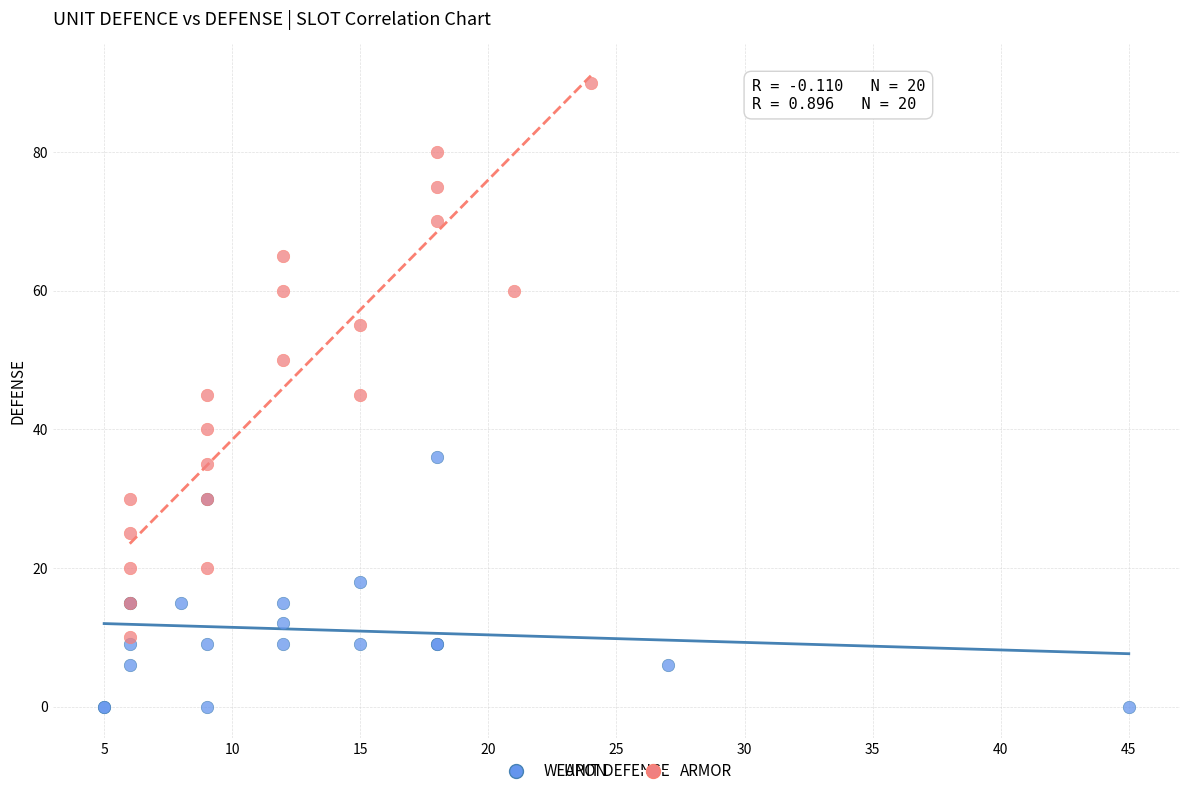

Which series contains the lowest Y value?

WEAPON